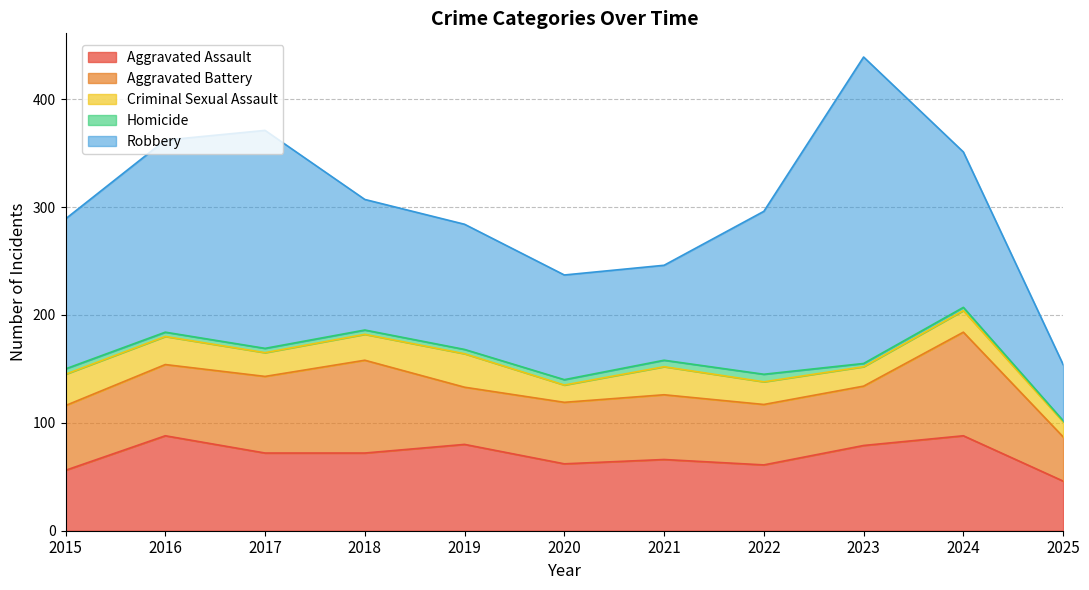

What is the difference between the highest and lowest values at 2020?

92